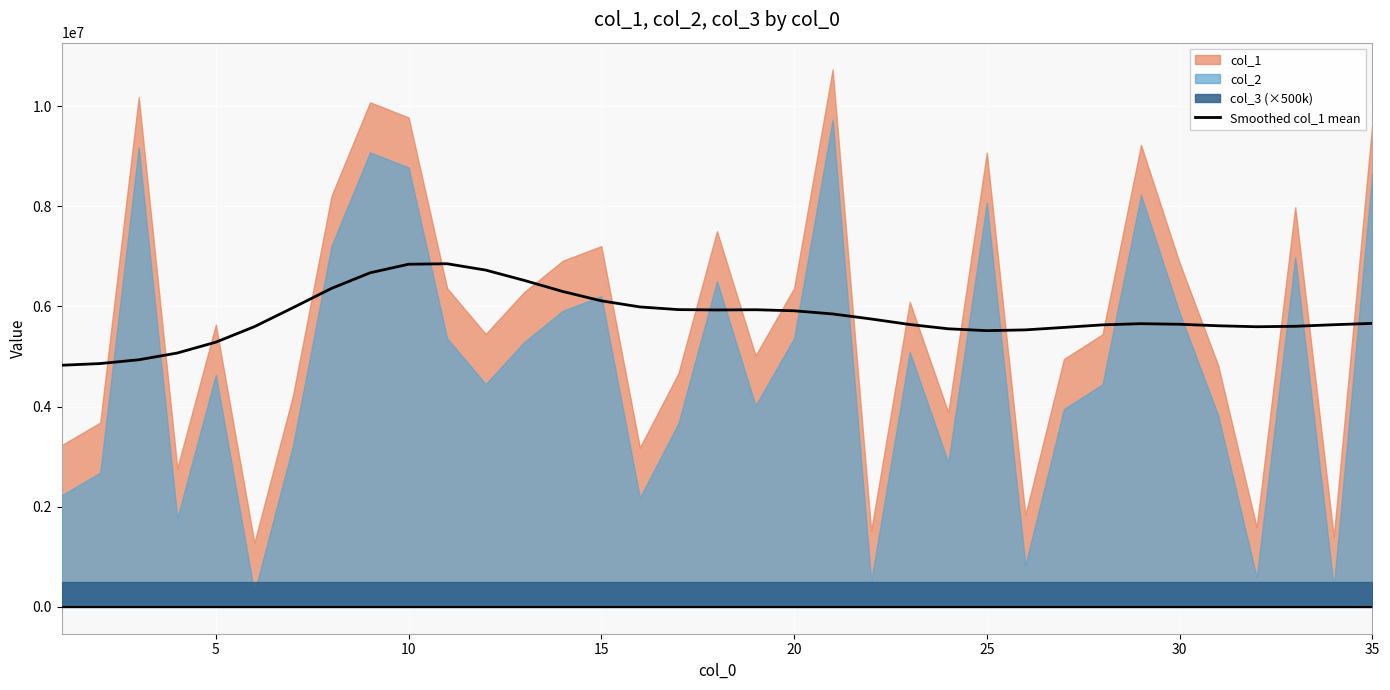

What is the highest value of the Smoothed col_1 mean series?

6851910.1